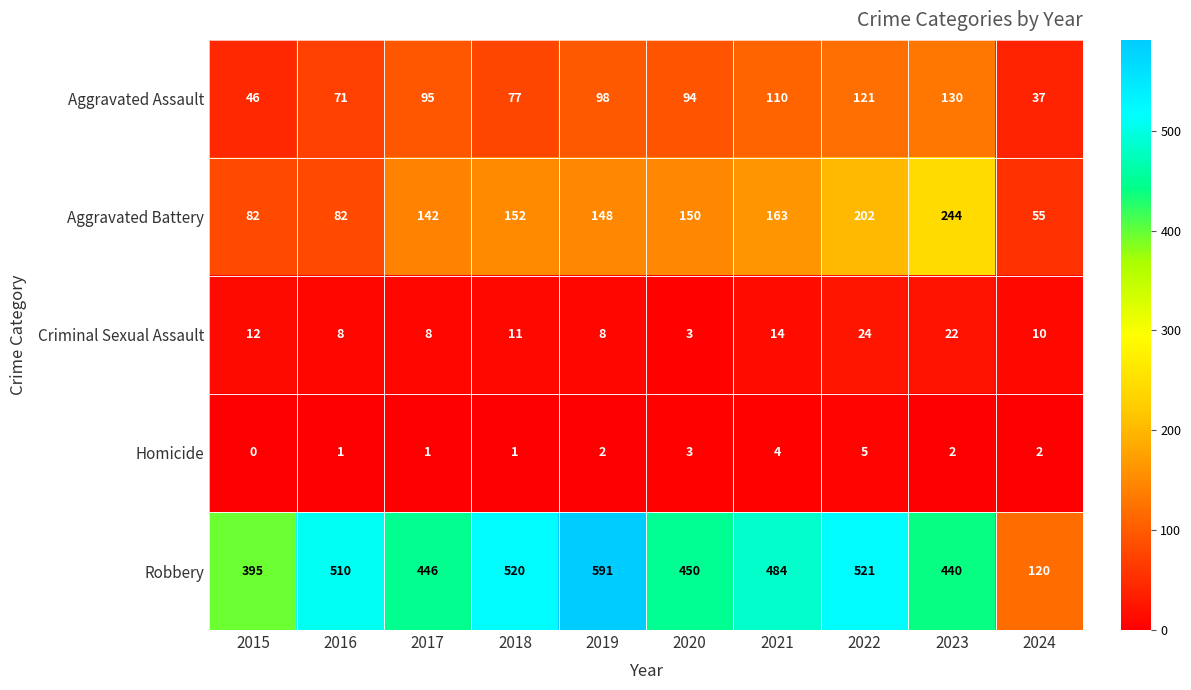

What is the difference between the Robbery values at 2024 and 2020?

330